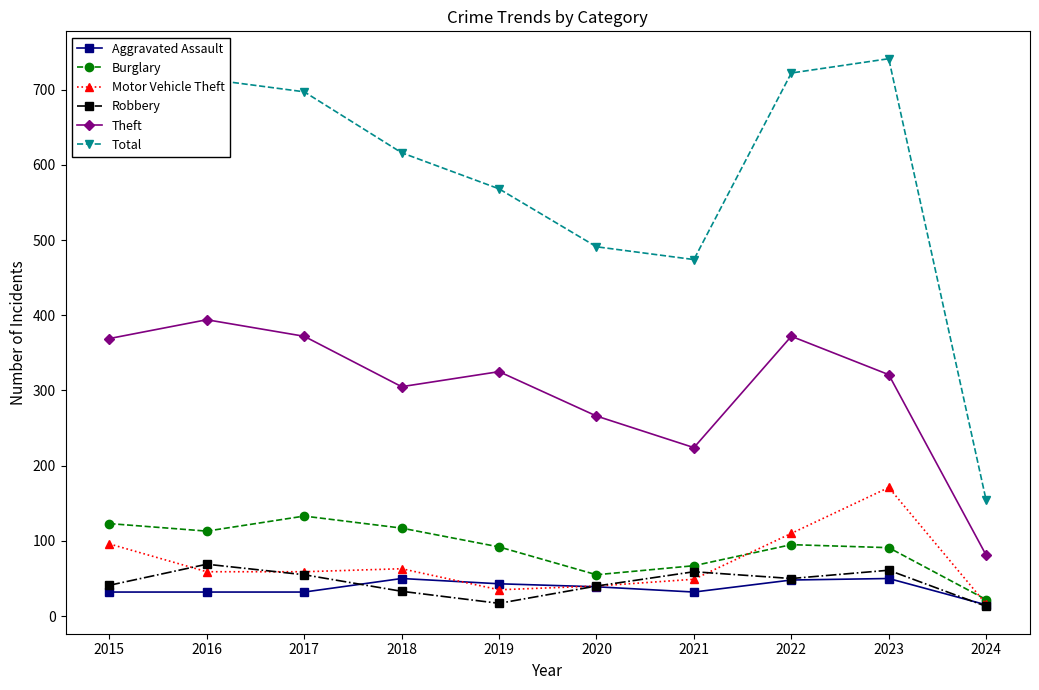

Which series has the widest spread of values?

Total